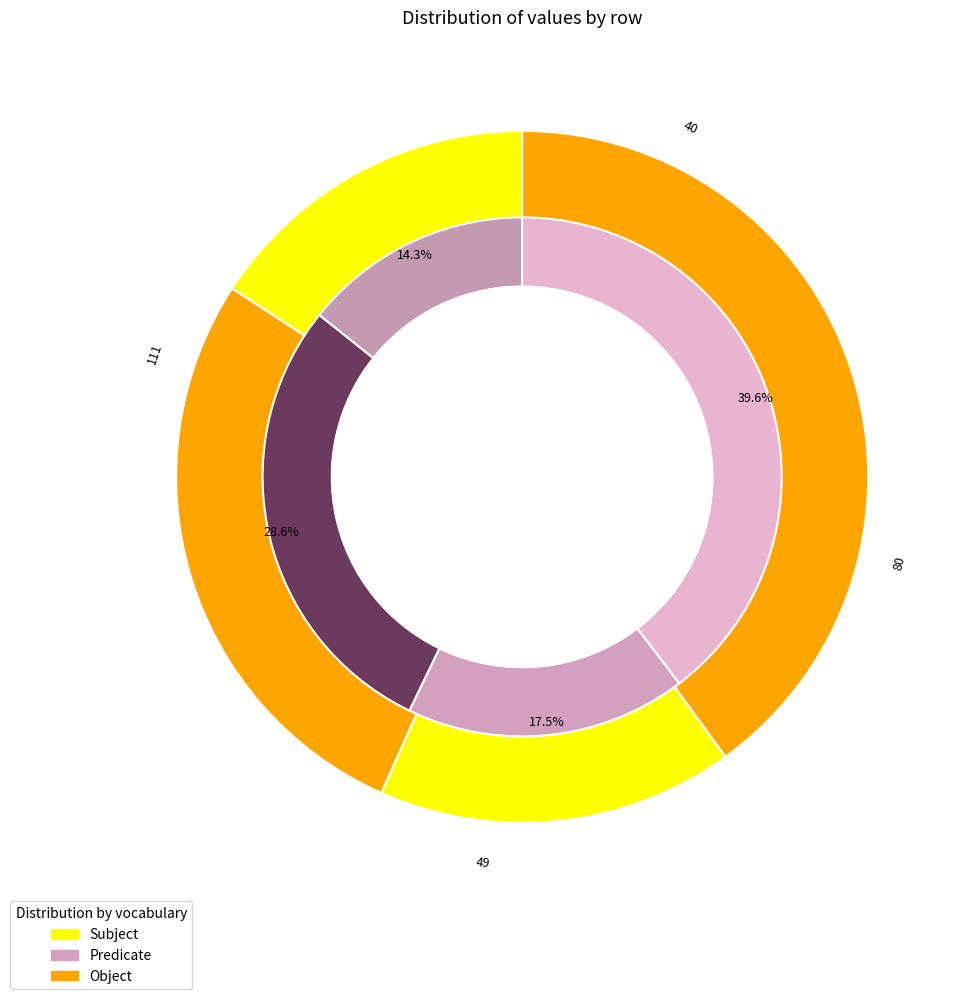

Does 3 account for over 50% of the chart?

No